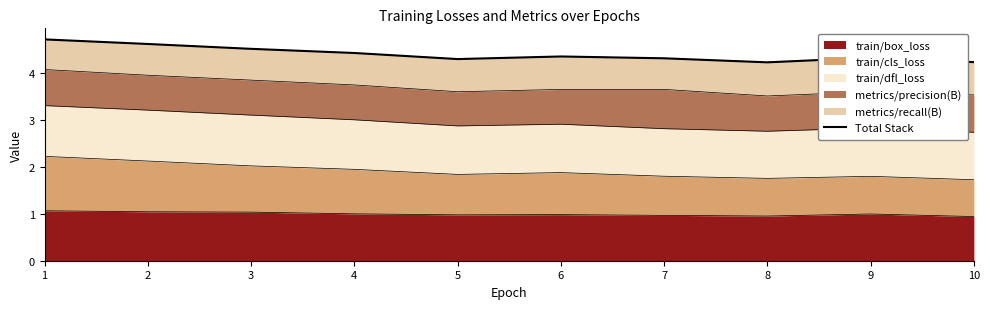

What is the sum of the values at 5 and 9?

8.6